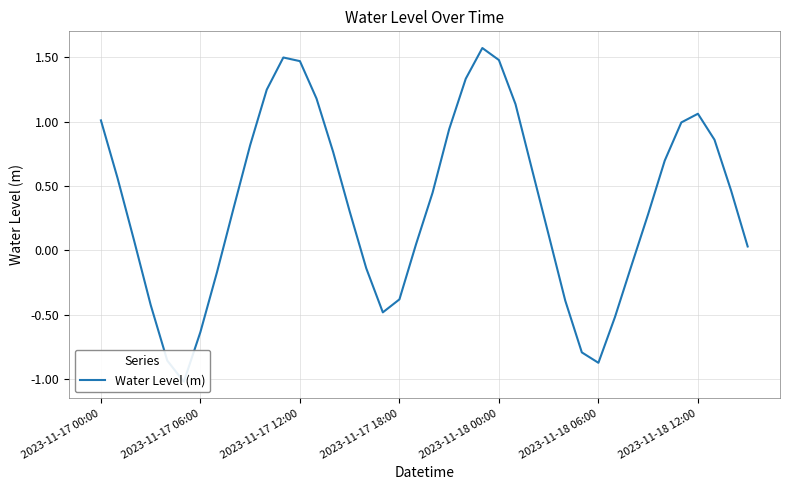

The value at 9 is 0.8. True or false?

True